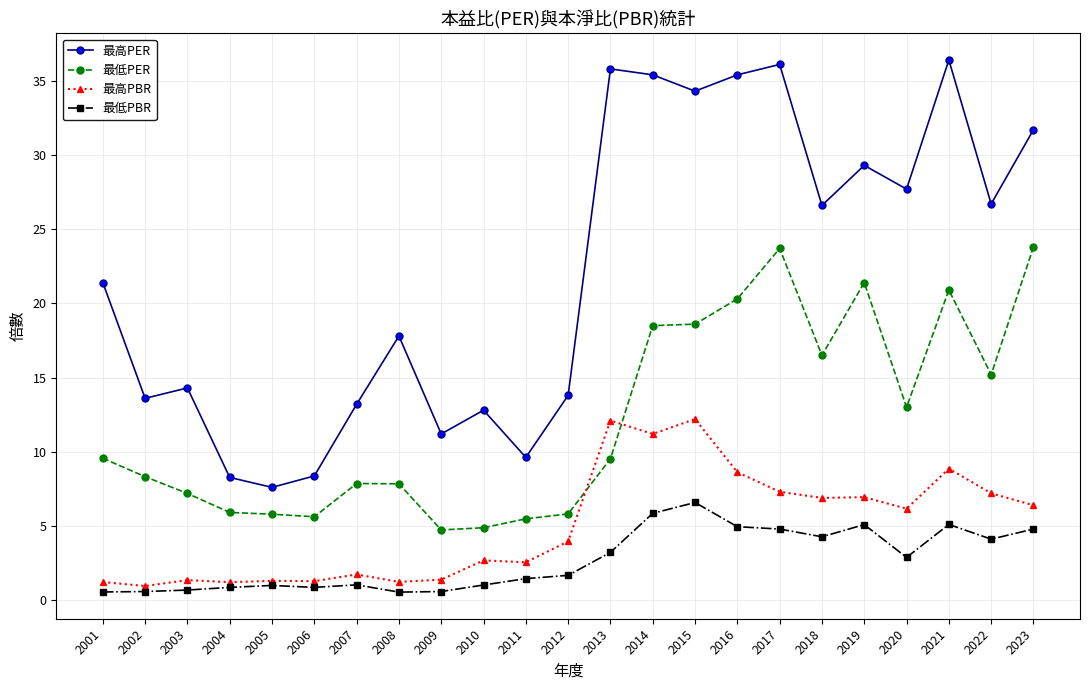

What is the maximum value shown in the chart?

36.4